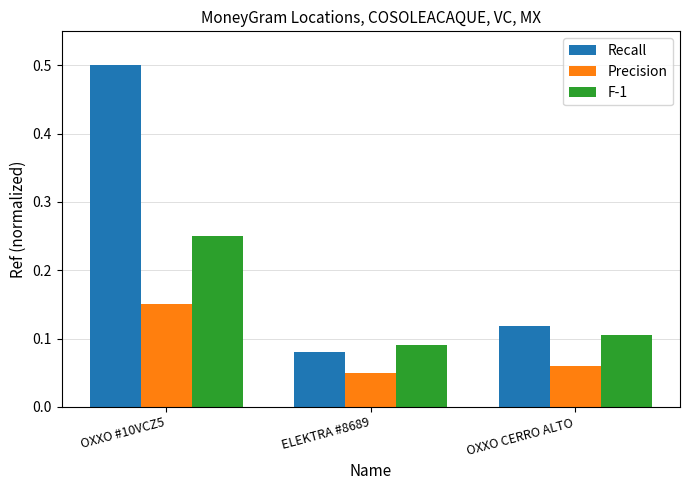

How many groups of bars are there?

3